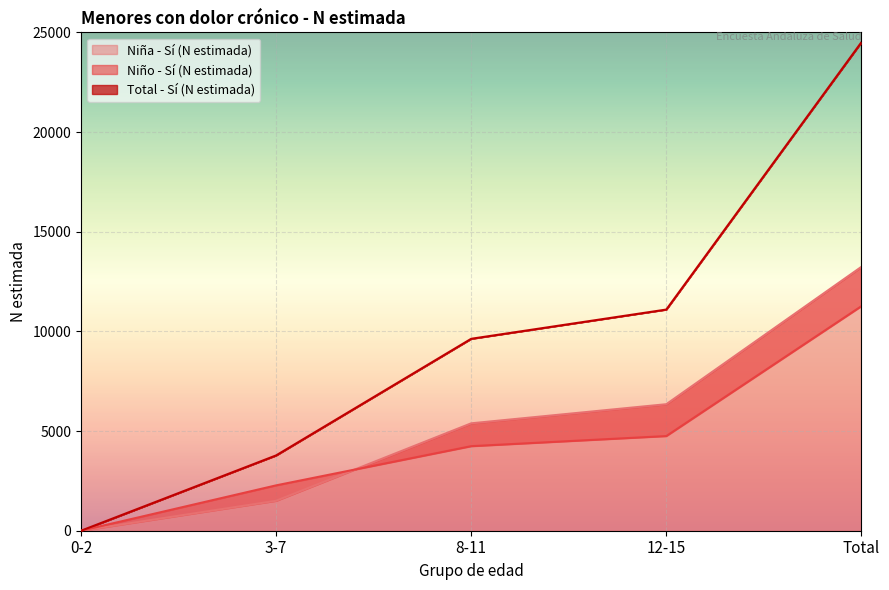

What position from the right is 3-7?

4